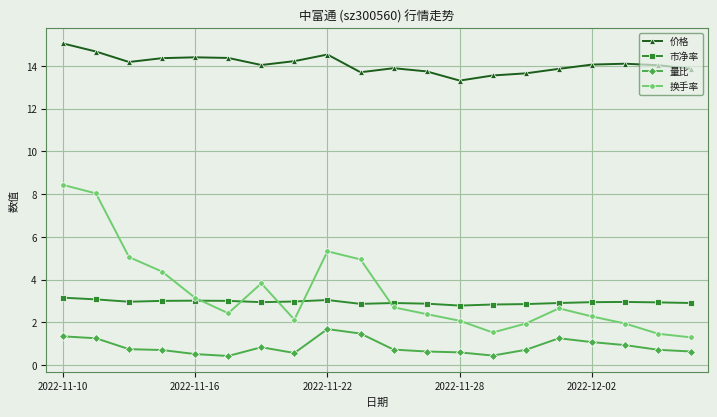

List the series in order of their peak value, highest first.

价格, 换手率, 市净率, 量比